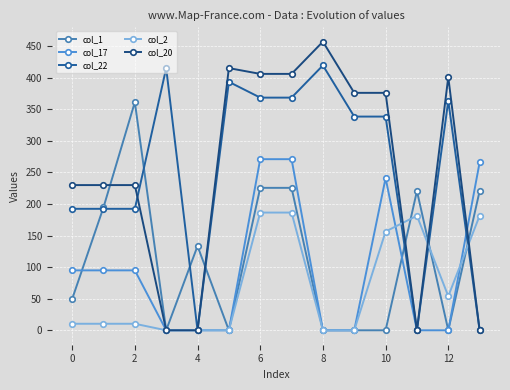

After their last crossing, which series has the higher values: col_1 or col_17?

col_1